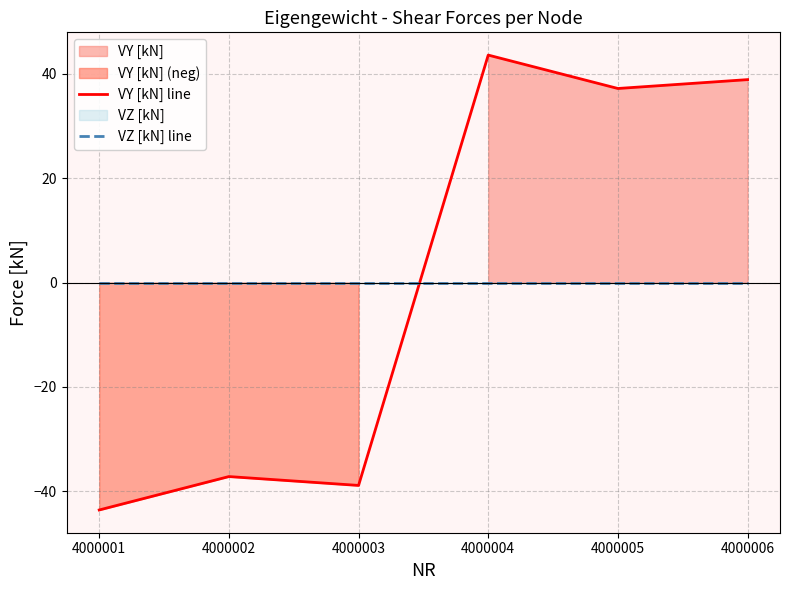

Count the number of data series in this chart.

2